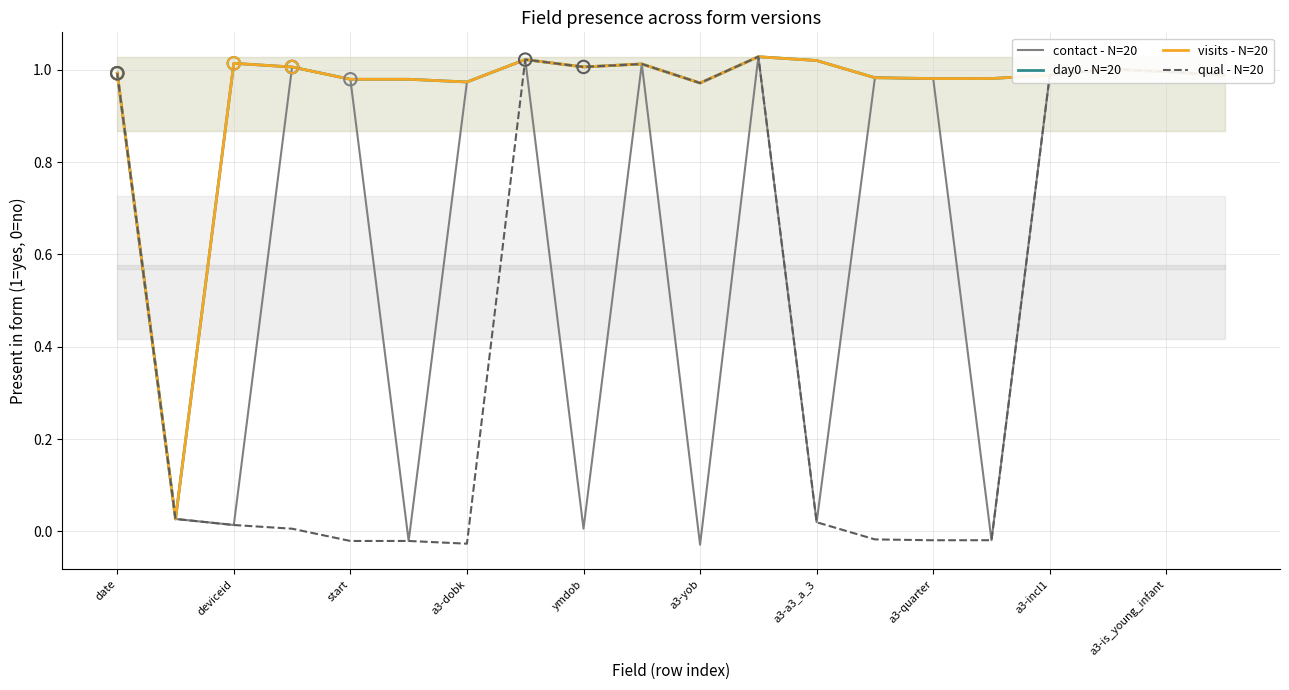

What is the total value across all series at a3-is_young_infant?

4.0